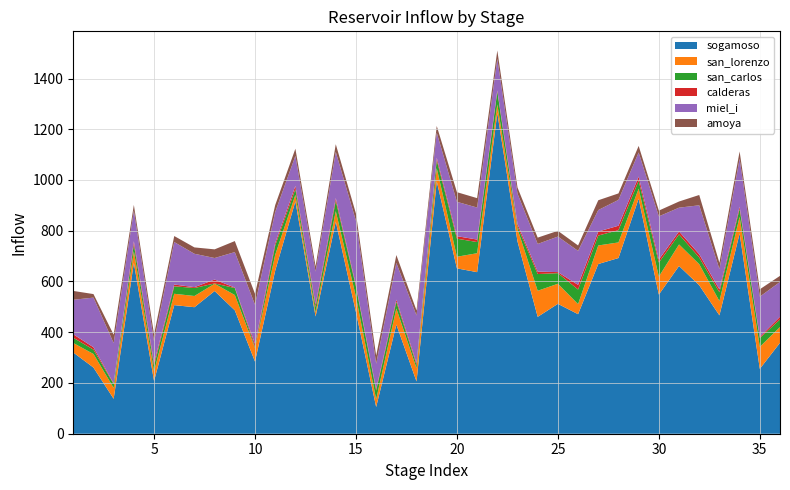

Reading left to right, extract all data points from this chart.

sogamoso: 320.2	260.8	137.6	673.8	207.7	506.9	498.7	562.4	486.4	284.3	642.9	915.9	462.1	836.1	478.9	105.3	430.2	205.9	995.0	651.7	636.8	1264.2	757.9	460.6	511.9	471.1	668.8	692.5	926.8	548.4	661.2	585.2	466.5	789.2	255.6	358.4
san_lorenzo: 37.3	53.5	42.9	45.4	37.8	44.7	44.2	28.8	60.3	53.6	62.5	25.5	15.8	41.1	60.6	30.1	63.4	52.2	51.7	45.8	74.6	33.5	49.3	102.8	79.1	39.7	73.1	61.5	39.1	70.9	84.8	83.1	56.3	65.8	86.6	62.2
san_carlos: 20.6	17.2	15.3	27.1	22.6	29.5	31.4	1.1	27.5	4.7	36.4	22.9	21.2	41.0	40.0	34.5	26.3	12.8	31.9	71.2	44.0	51.1	9.6	65.9	41.7	57.5	39.1	48.3	31.4	55.3	39.6	26.4	34.7	31.6	34.8	29.9
calderas: 13.7	9.3	2.8	12.2	11.1	7.0	3.4	15.4	1.9	10.9	9.7	12.7	10.3	10.5	6.3	6.0	8.4	7.2	9.3	9.9	9.8	4.1	9.8	9.6	4.1	18.3	15.7	17.6	16.2	11.7	11.6	12.9	11.3	8.0	4.7	10.4
miel_i: 136.0	195.7	158.6	120.8	84.3	167.3	131.6	84.9	139.7	155.0	122.3	118.1	129.5	182.1	253.2	99.9	144.8	187.6	98.6	135.3	126.2	124.6	119.7	108.9	140.1	134.0	84.7	101.8	95.2	170.3	93.7	192.7	79.8	189.1	158.5	137.2
amoya: 34.8	13.9	33.1	22.4	28.1	23.7	25.1	34.1	43.5	43.1	27.3	28.2	21.2	30.3	28.5	32.0	31.1	19.9	26.4	38.1	37.1	32.9	24.2	24.9	22.6	21.4	38.6	25.5	25.7	22.8	24.3	40.6	25.1	28.8	29.1	24.0